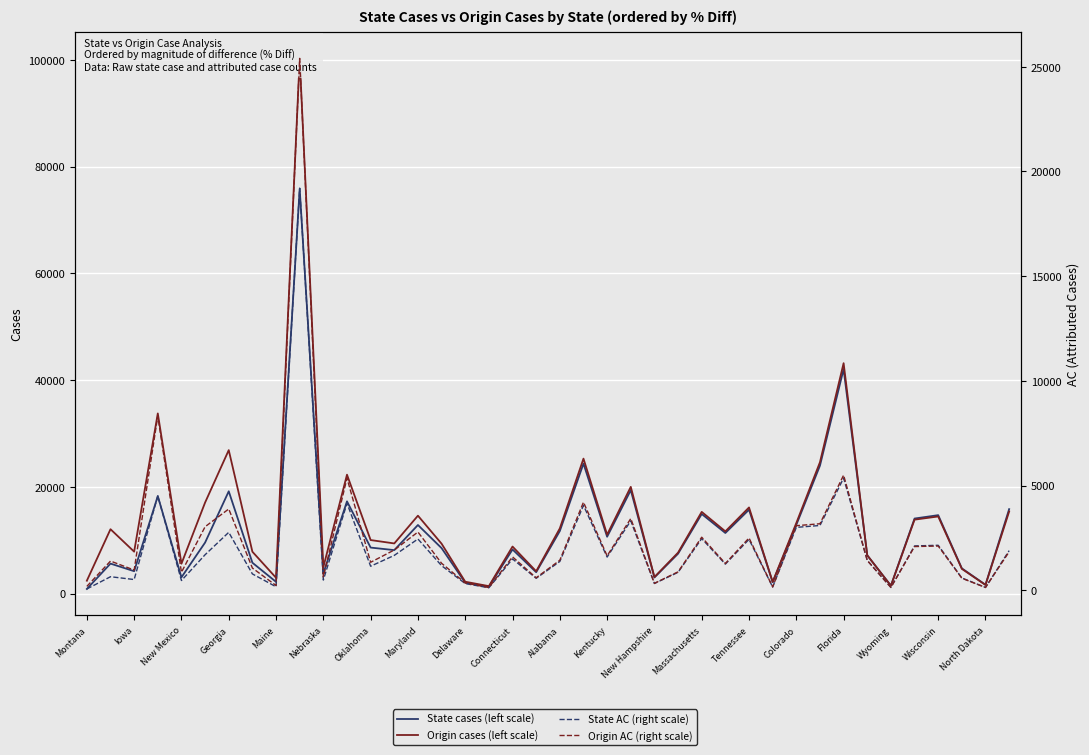

Is it true that State AC (right scale) equals 28711 at Connecticut?

False